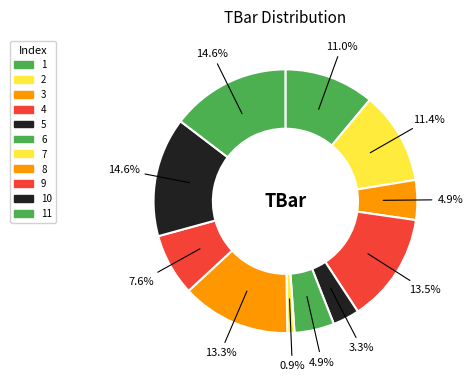

Rank the categories by value from lowest to highest.

7, 5, 3, 6, 9, 1, 2, 8, 4, 10, 11